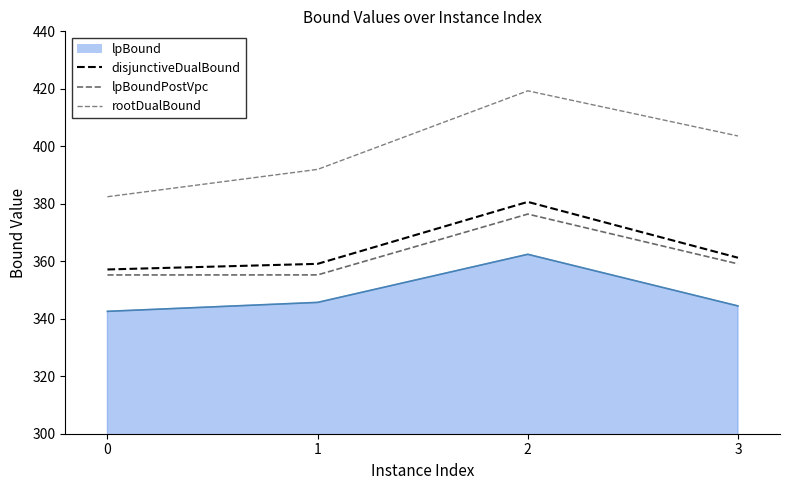

True or false: rootDualBound and lpBoundPostVpc cross at least once.

False